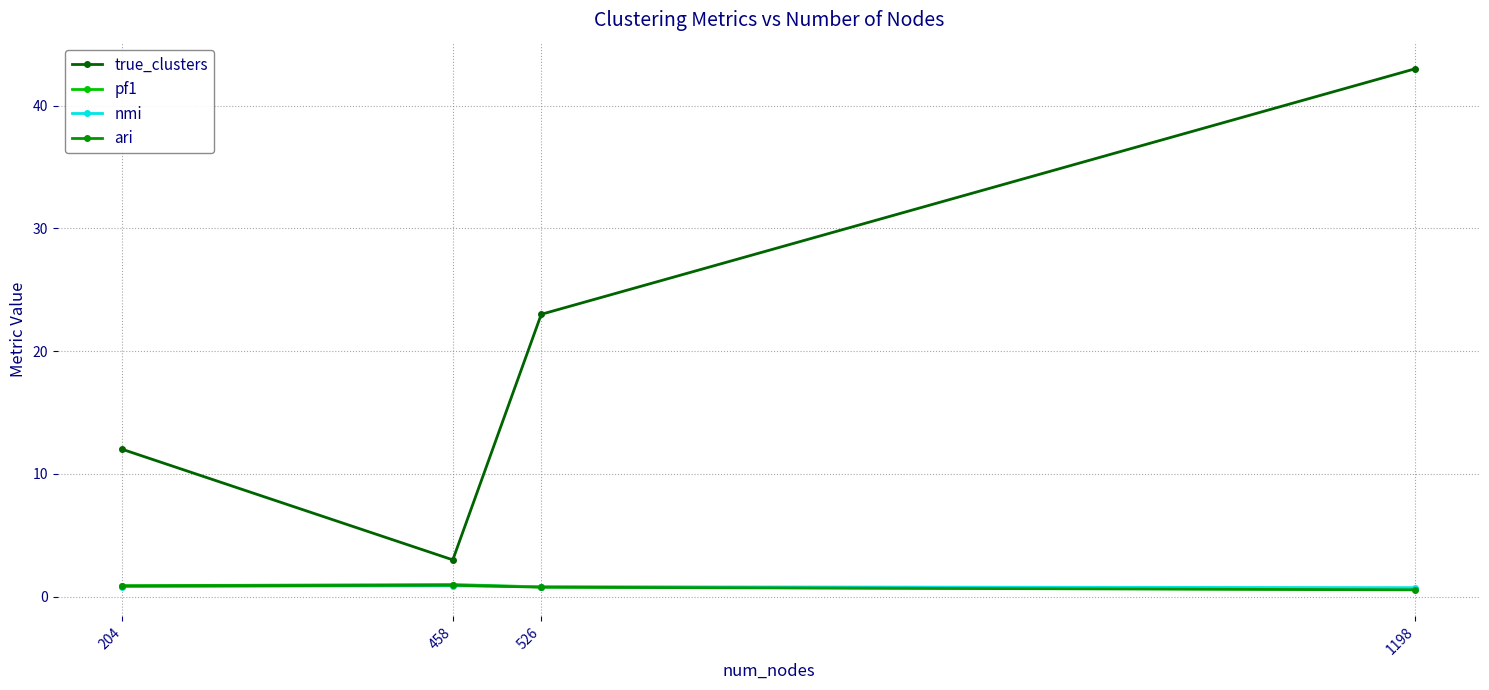

Is the value of nmi at 204 greater than the value of true_clusters at 458?

No